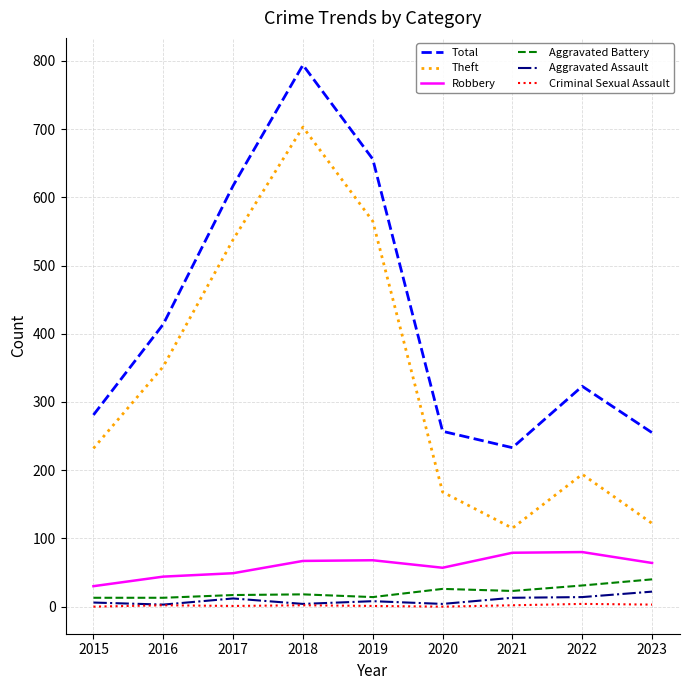

What are all the series names shown in the legend?

Total, Theft, Robbery, Aggravated Battery, Aggravated Assault, Criminal Sexual Assault